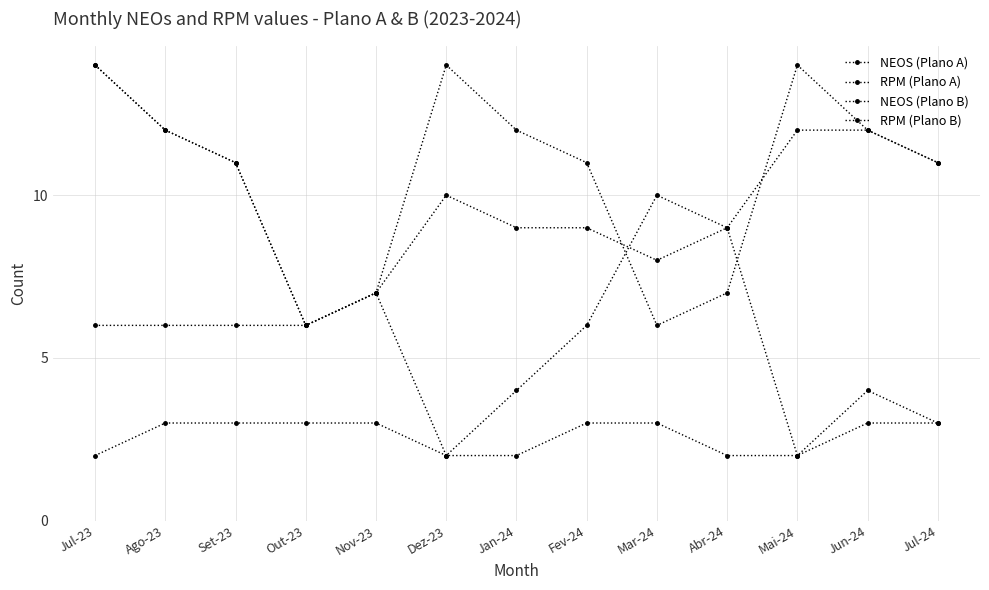

What is the difference between the second highest and second lowest values in the RPM (Plano A) series?

5